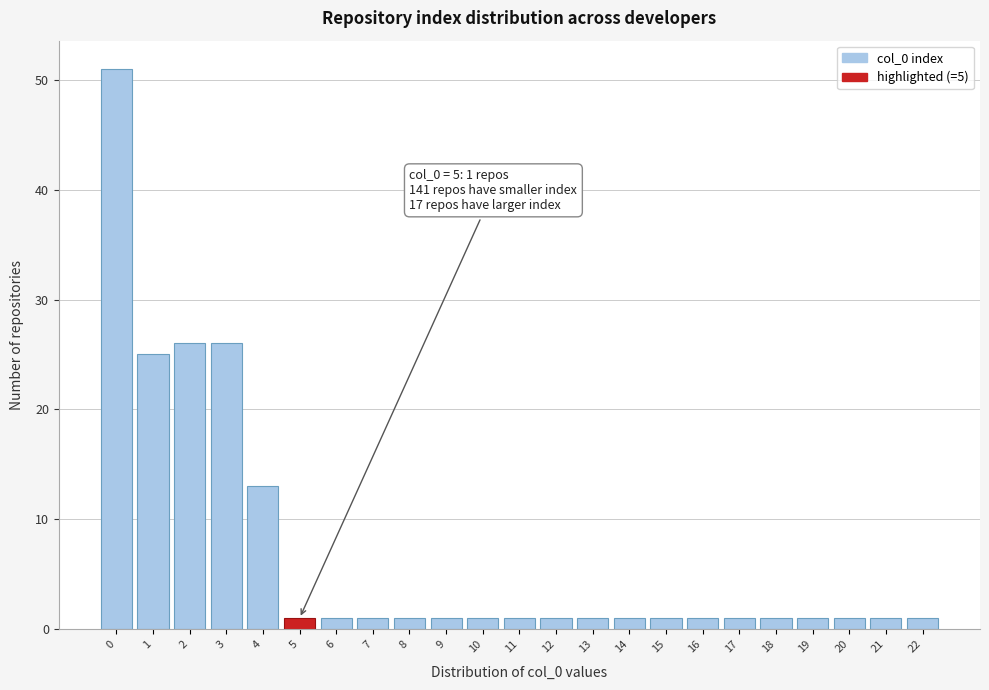

Reading left to right, extract all data points from this chart.

51	25	26	26	13	1	1	1	1	1	1	1	1	1	1	1	1	1	1	1	1	1	1